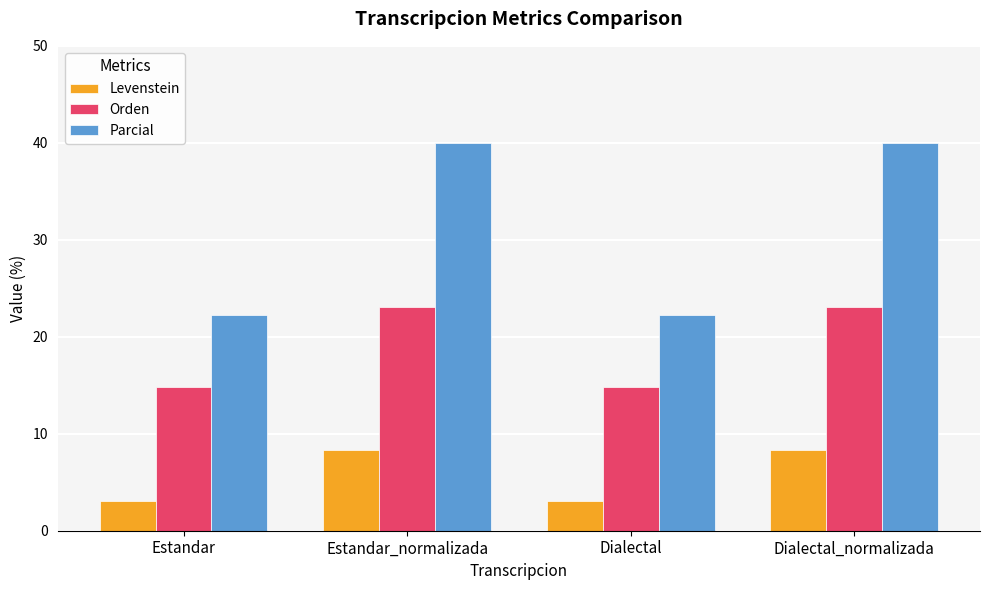

What is the total value across all series at Dialectal_normalizada?

71.4